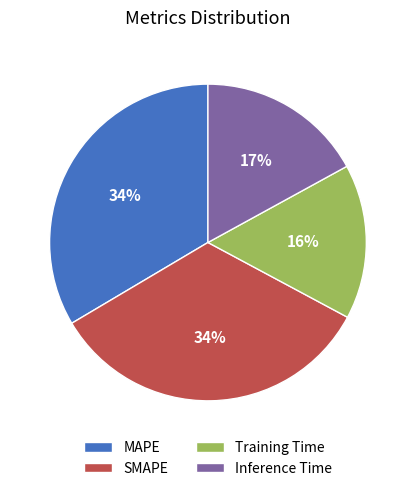

Between Inference Time and SMAPE, which is larger?

SMAPE